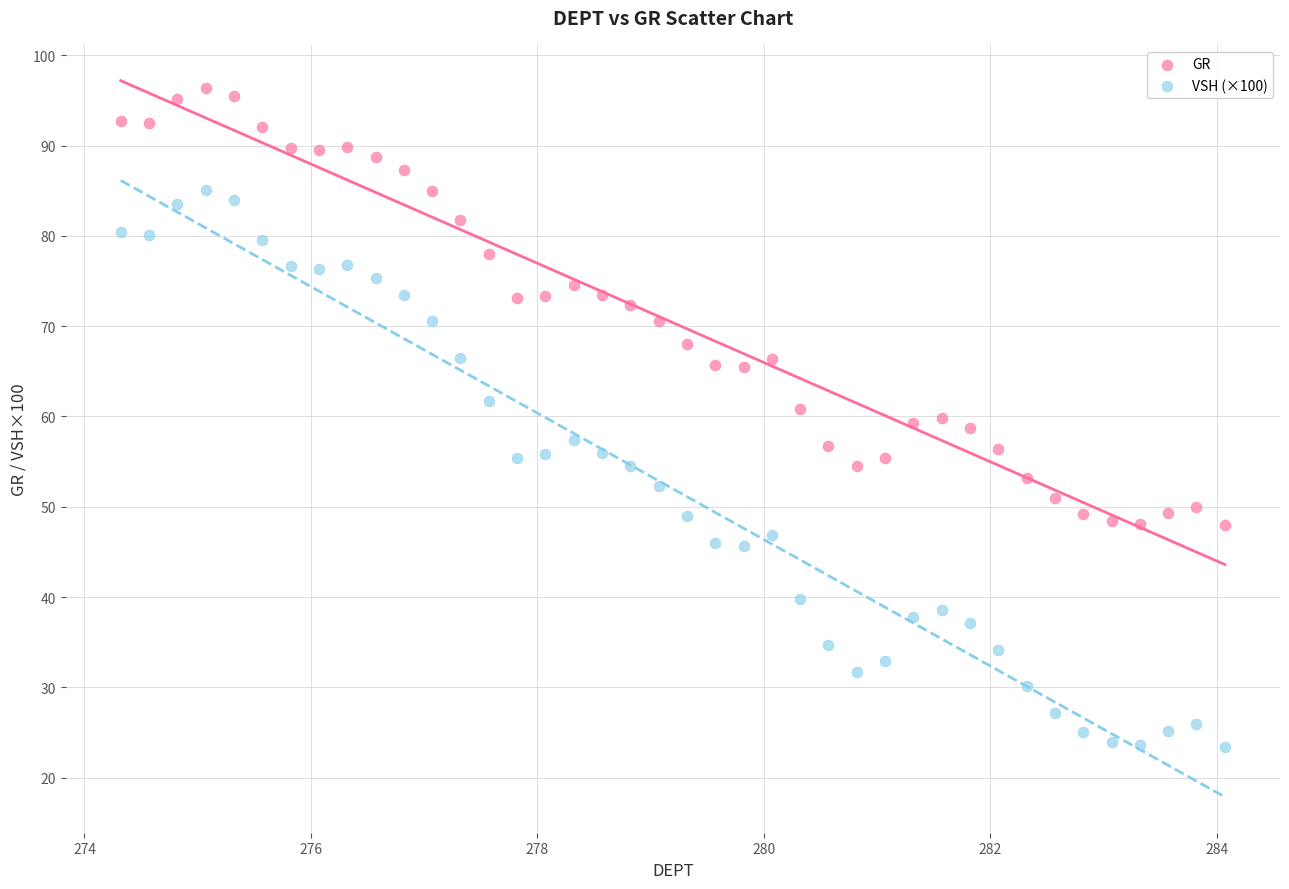

Across all data points, what is the range of X values (max minus min)?

9.8